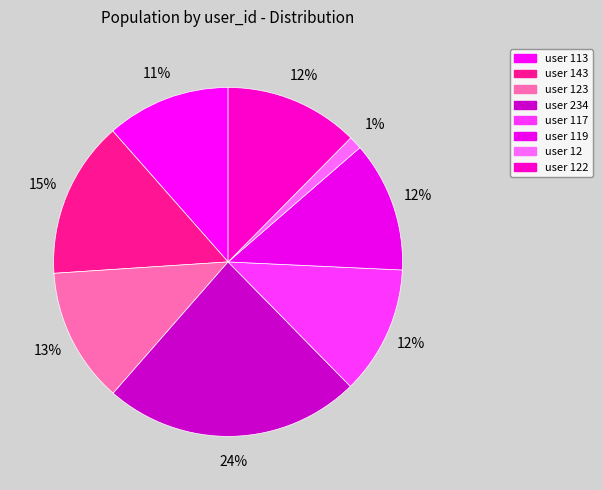

How many slices are in this pie chart?

8